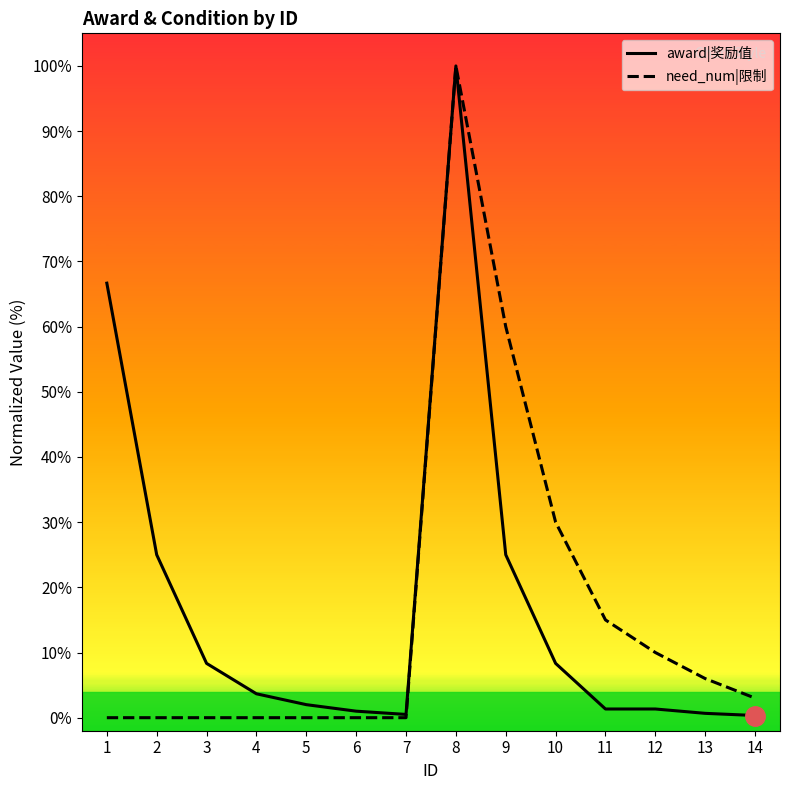

Is the value of need_num|限制 at 14 greater than the value of award|奖励值 at 14?

Yes